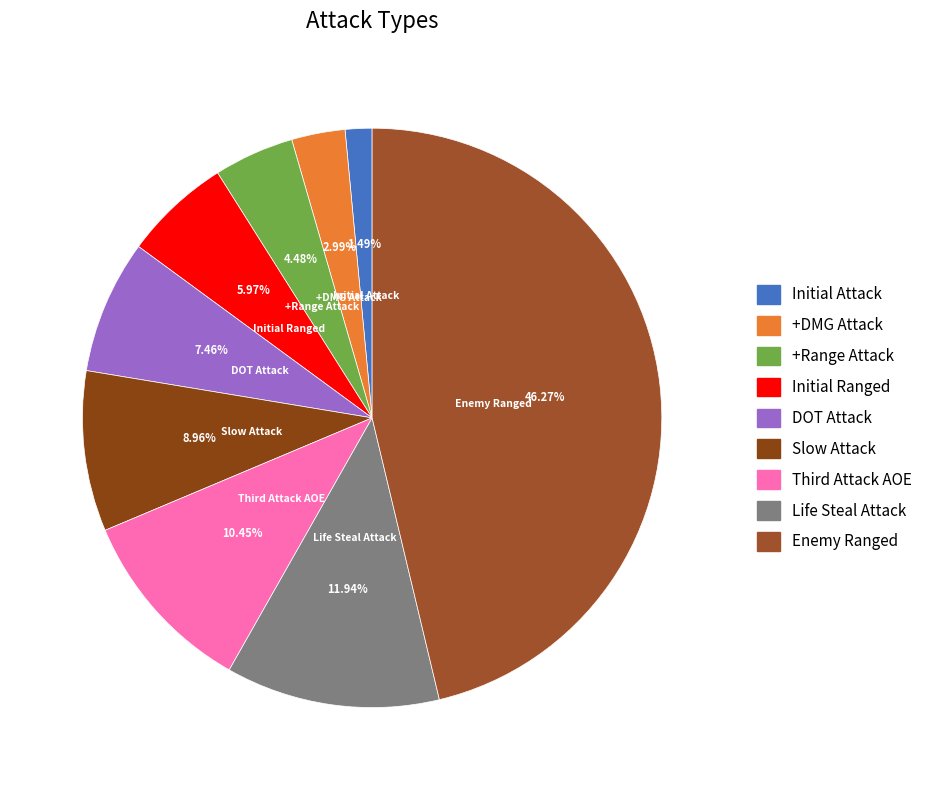

Approximately how many times larger is the value at Life Steal Attack compared to Slow Attack?

1.3